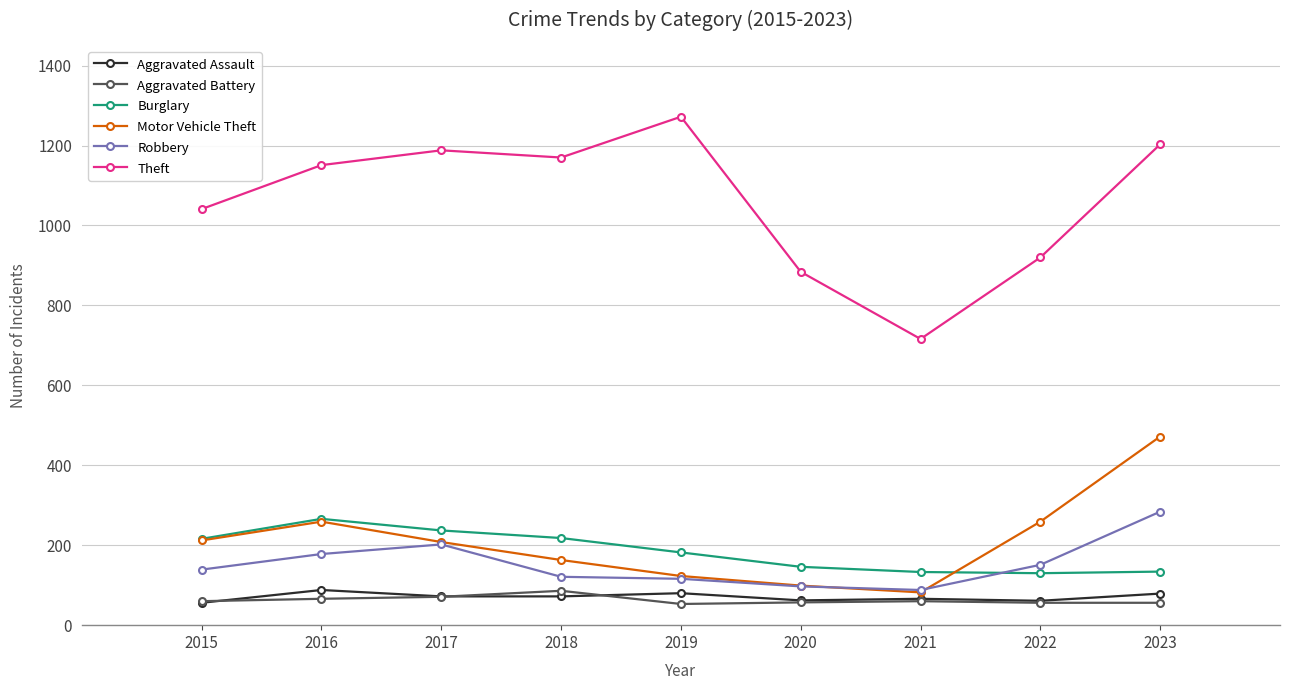

How many categories are shown in the chart?

9